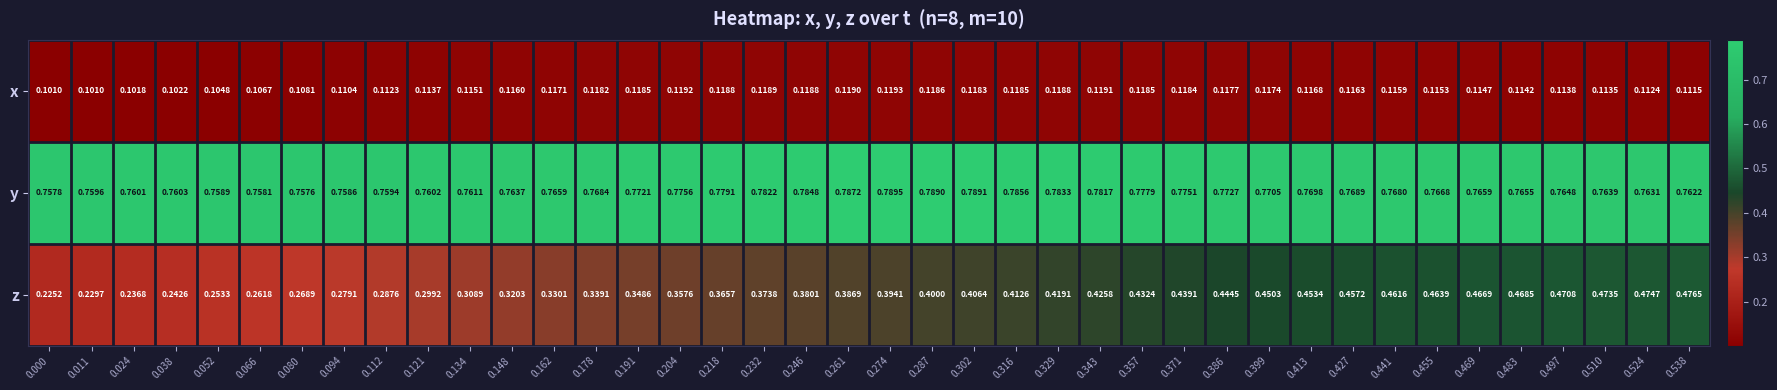

Is the value of z at 0.232 greater than the value of x at 0.427?

Yes